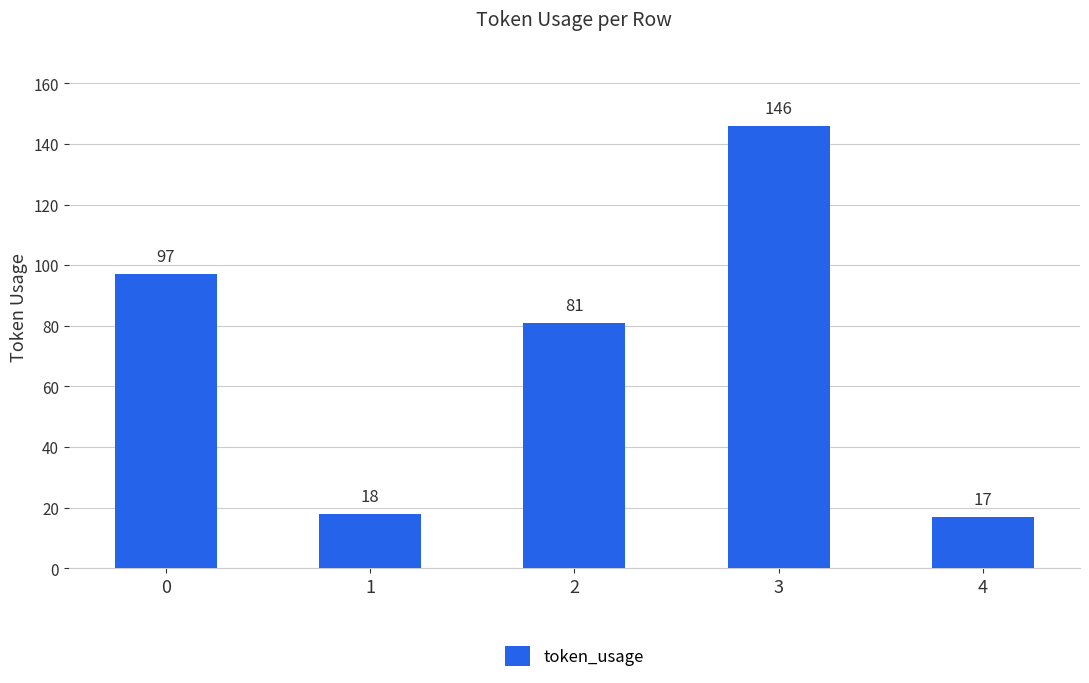

Which label corresponds to the smallest value in the chart?

4